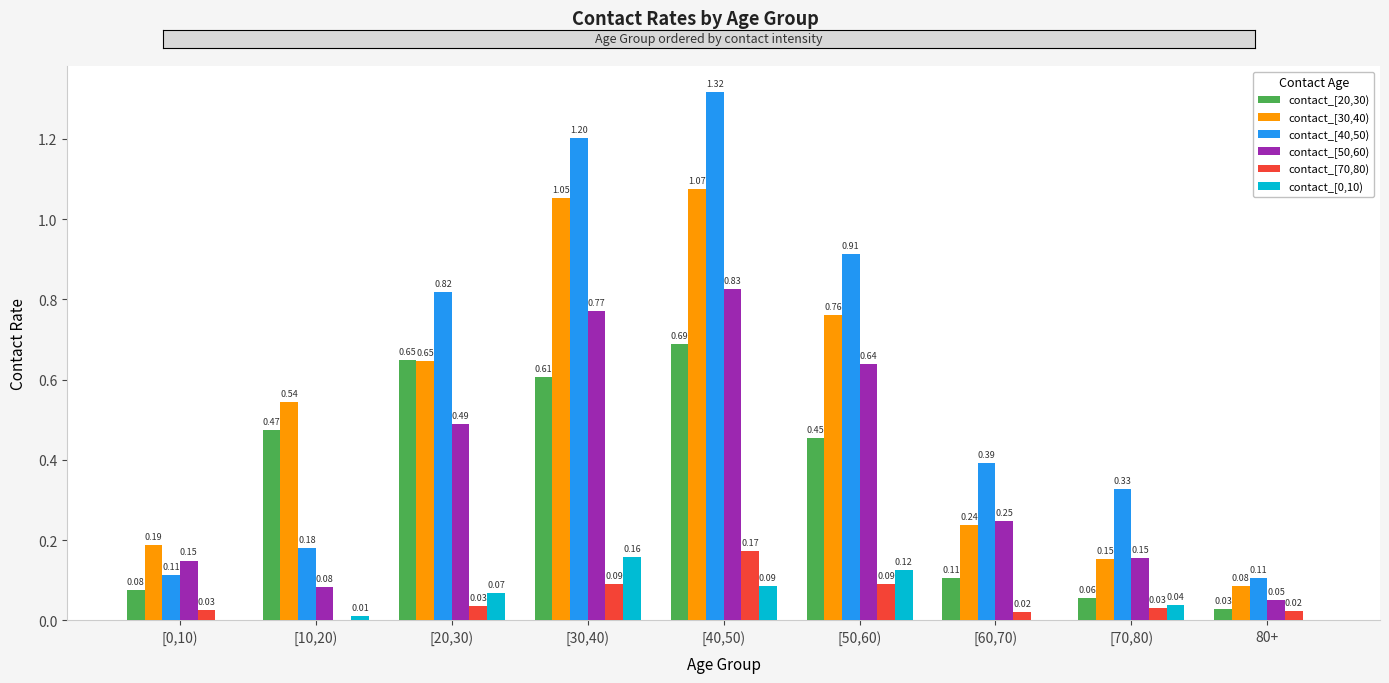

How many groups of bars are there?

9